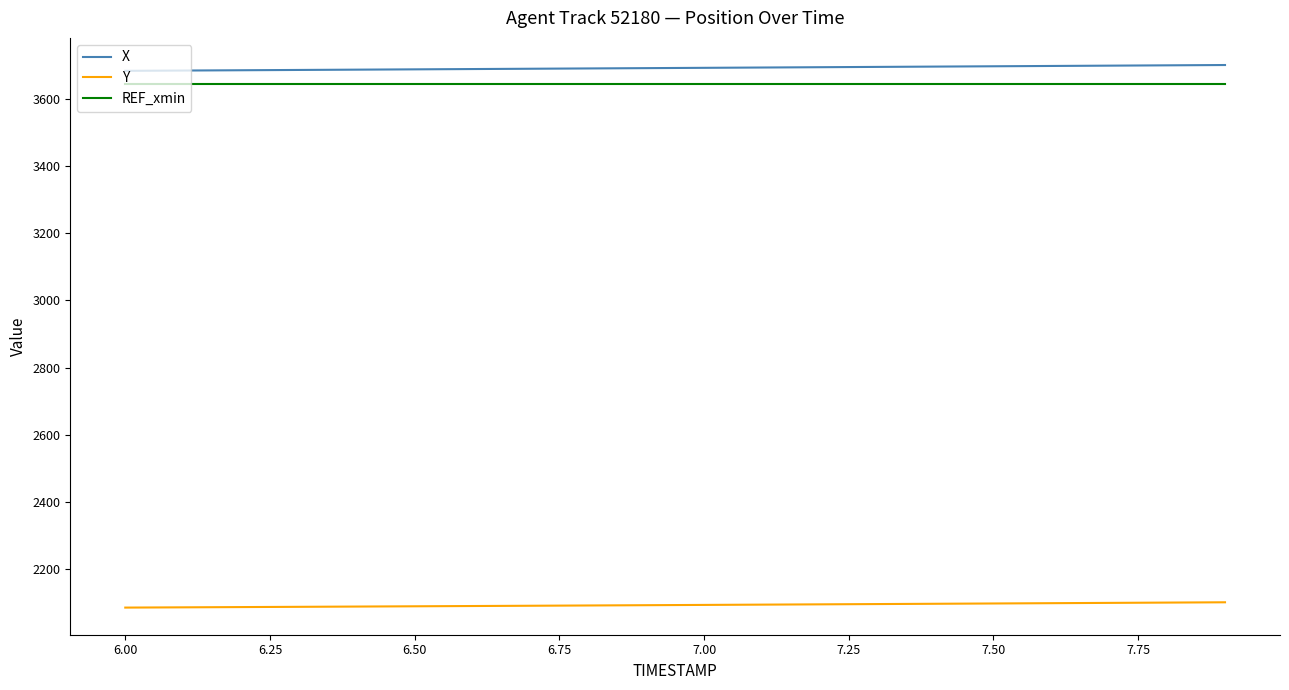

True or false: REF_xmin and X cross at least once.

False